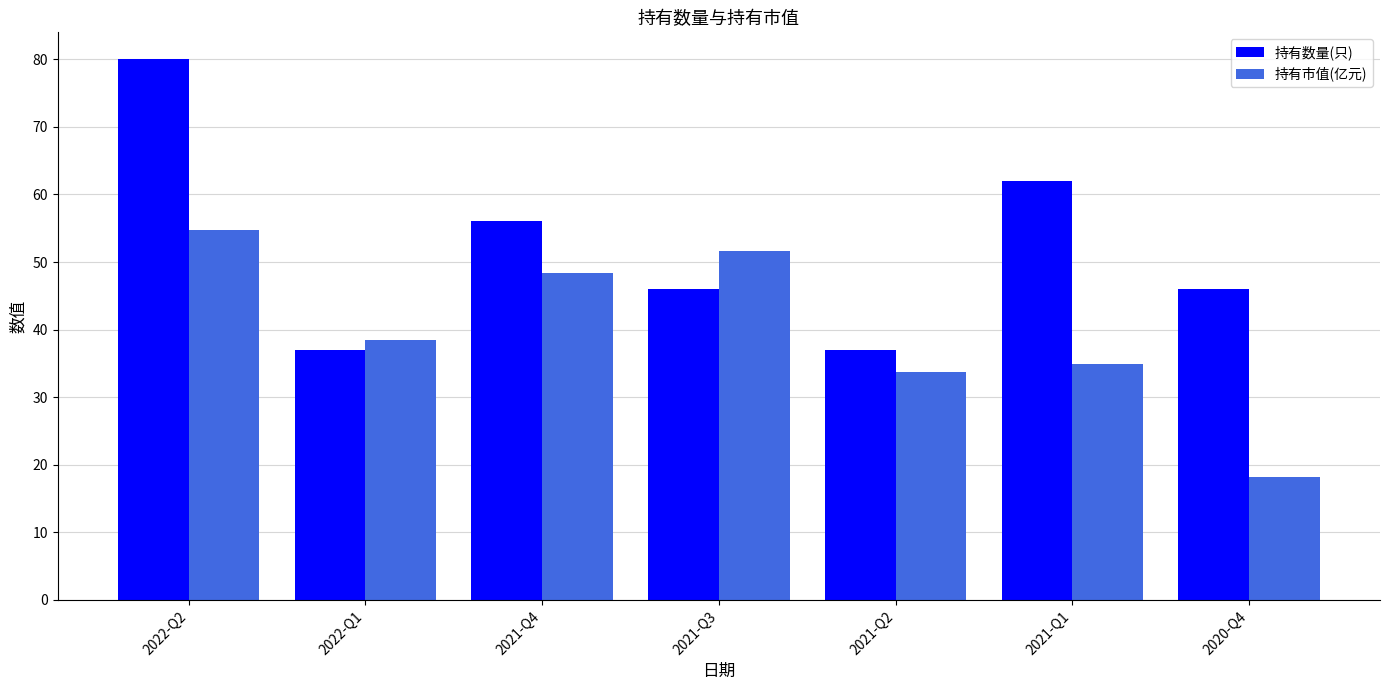

At 2022-Q2, list the series in order from largest to smallest.

持有数量(只), 持有市值(亿元)